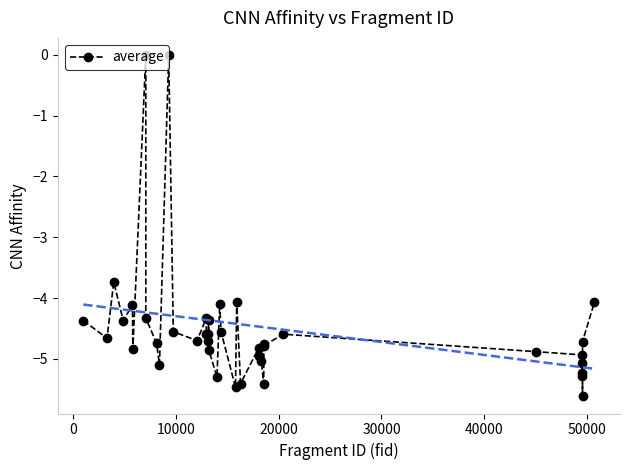

What is the value of the 36th point from the left?

-5.1